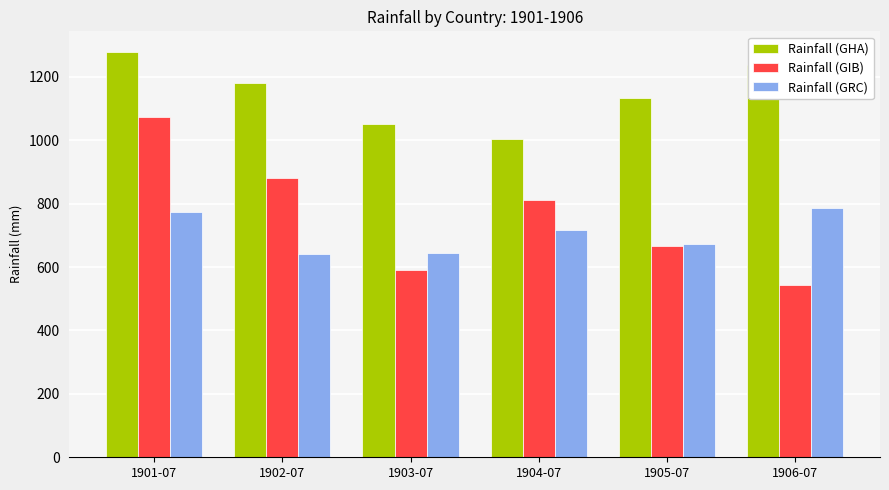

What is the approximate value of Rainfall (GRC) at 1904-07?

715.6